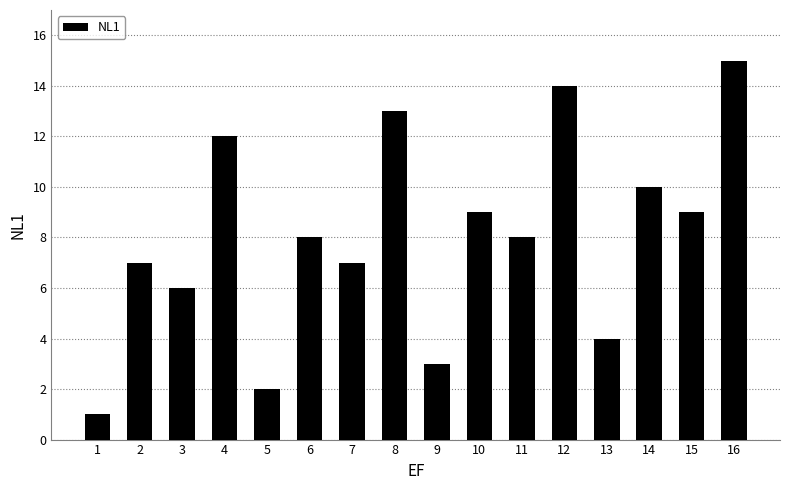

Are the bars horizontal?

No